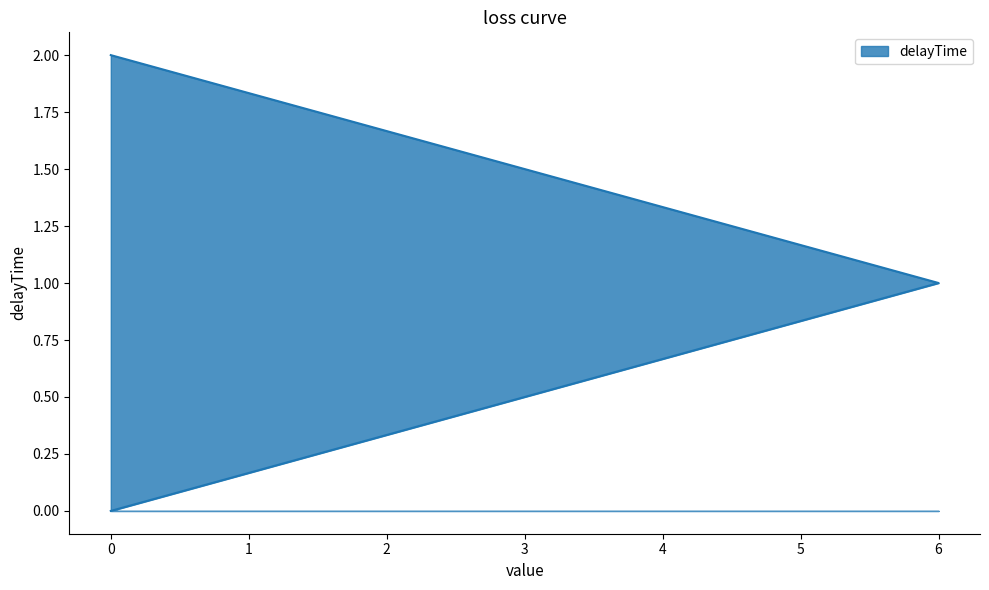

What is the sum of the values at 6 and 0?

3